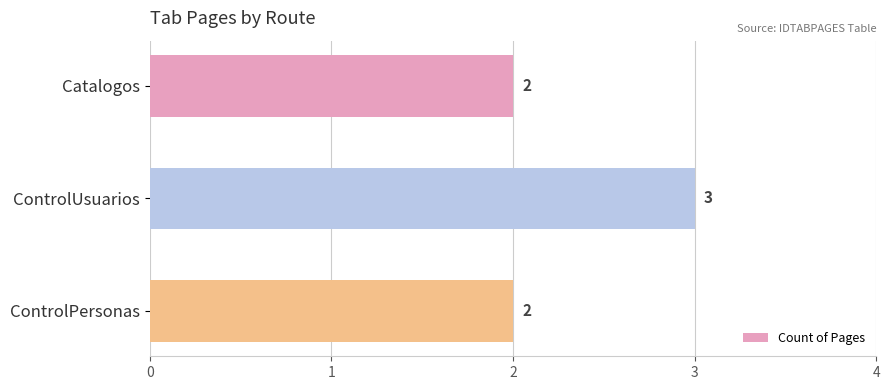

How many bars are there in total?

3